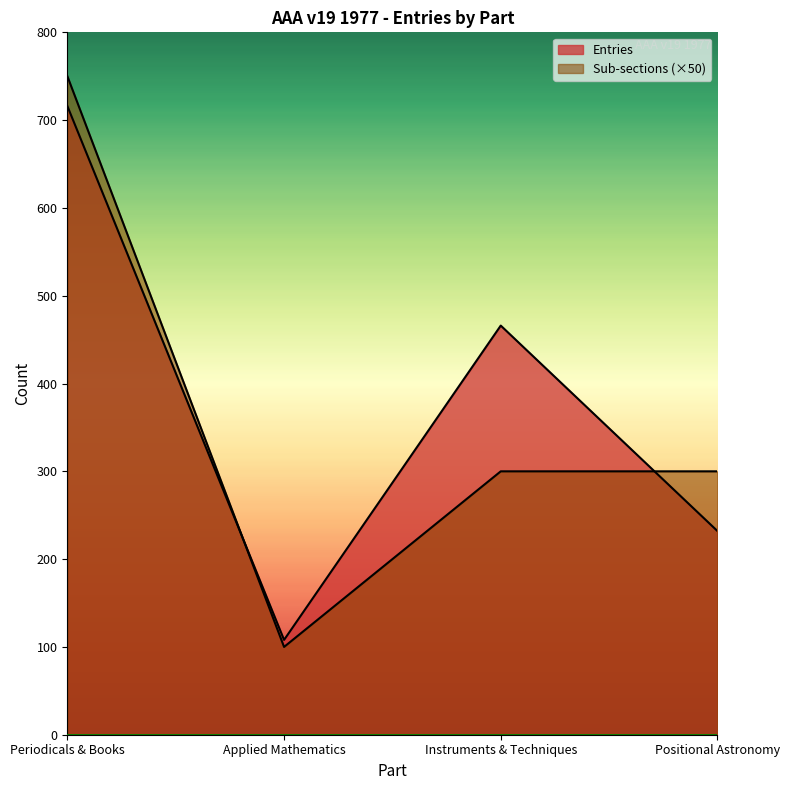

What are all the series names shown in the legend?

Entries, Sub-sections